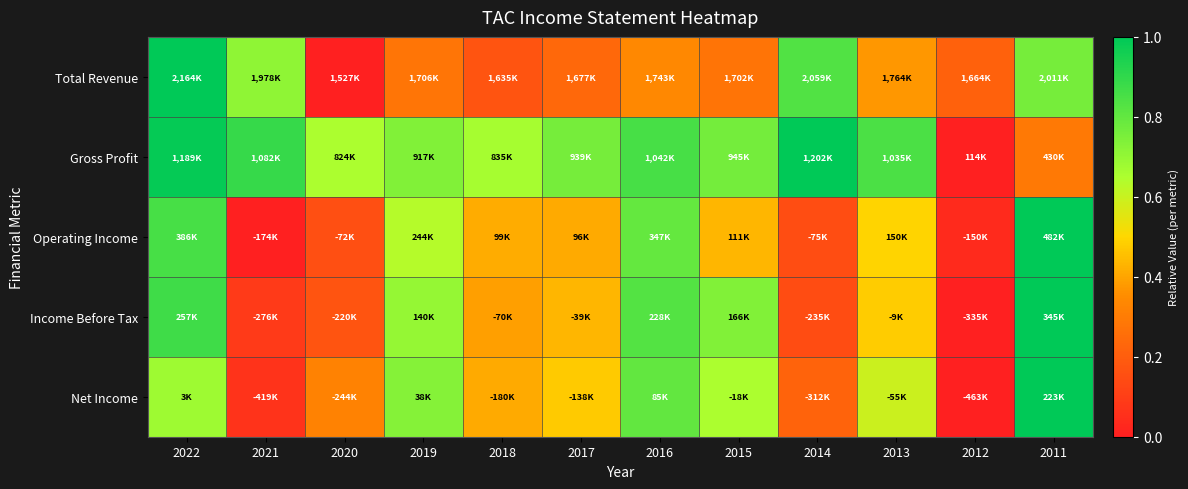

What is the total value across all series at 2011?

4.1